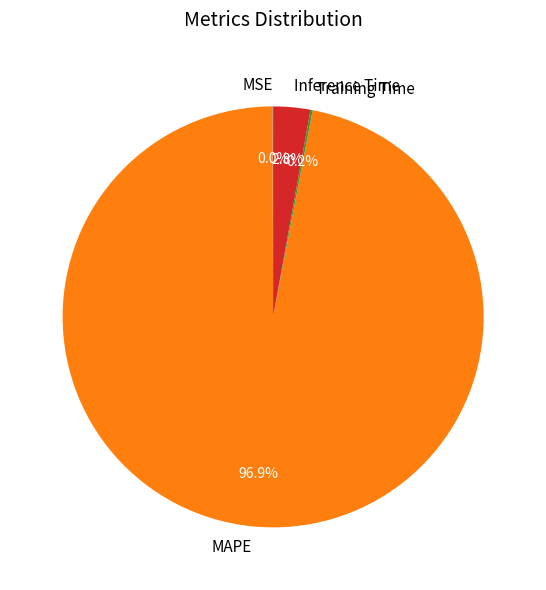

What is the total percentage of MAPE and Inference Time?

99.8%